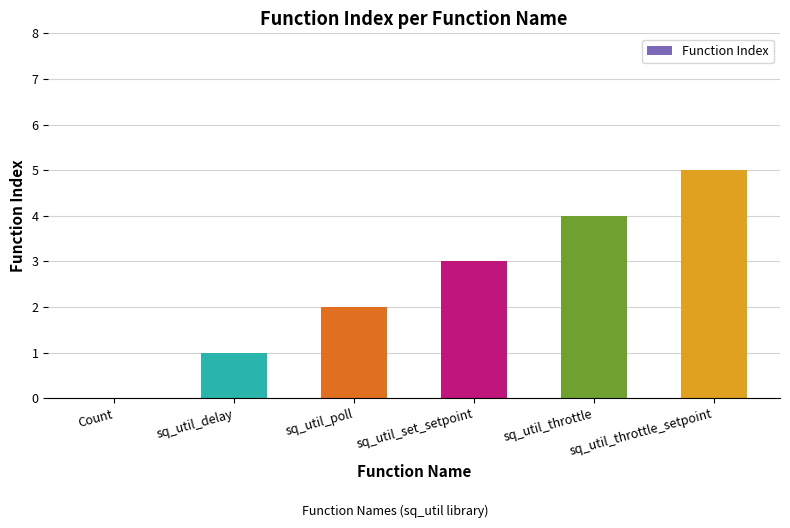

At which category does the chart reach its peak across all series?

sq_util_throttle_setpoint